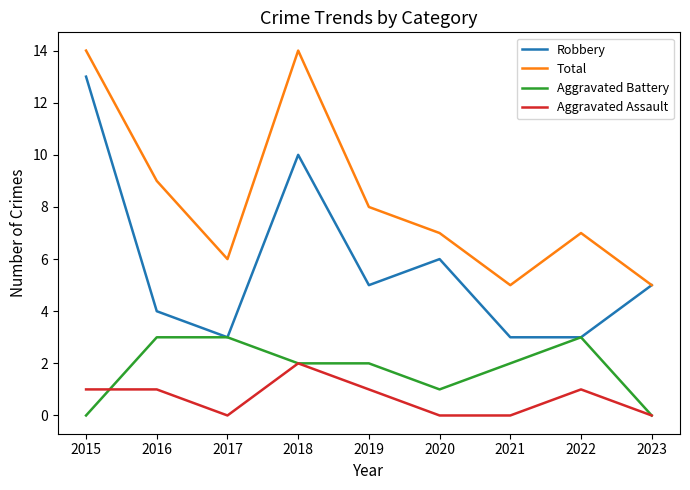

Which series changed the most between 2015 and 2016?

Robbery